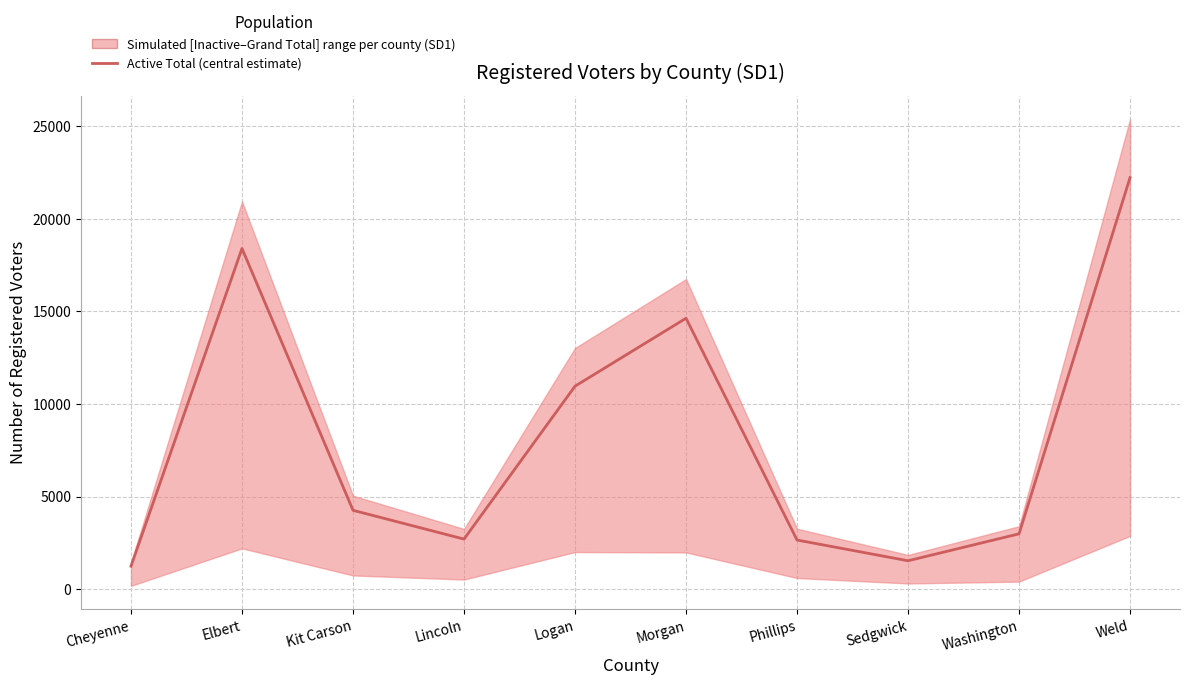

What is the value of the 7th point from the left?

2649